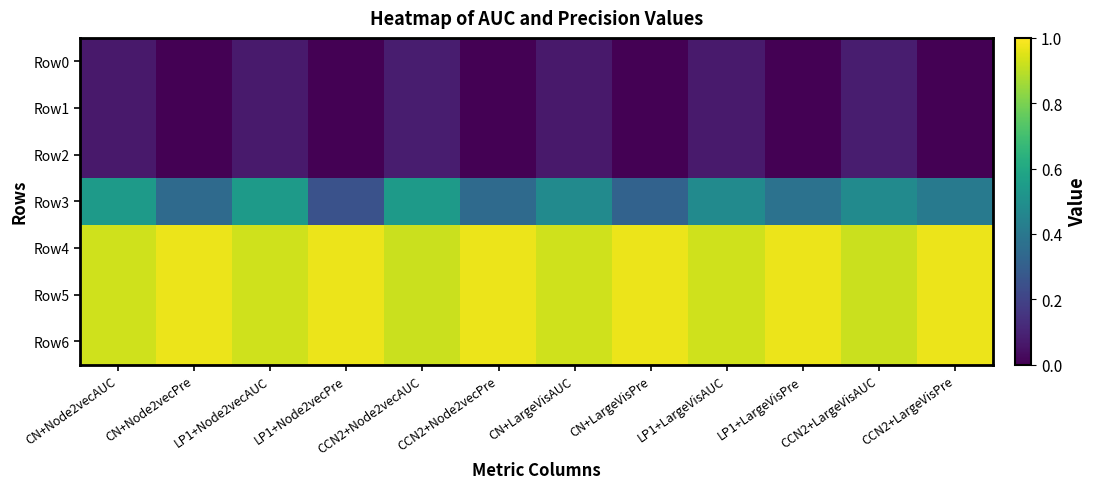

Reading right to left, extract all data points from this chart.

Row0: CCN2+LargeVisPre=0.0	CCN2+LargeVisAUC=0.1	LP1+LargeVisPre=0.0	LP1+LargeVisAUC=0.1	CN+LargeVisPre=0.0	CN+LargeVisAUC=0.1	CCN2+Node2vecPre=0.0	CCN2+Node2vecAUC=0.1	LP1+Node2vecPre=0.0	LP1+Node2vecAUC=0.1	CN+Node2vecPre=0.0	CN+Node2vecAUC=0.1
Row1: CCN2+LargeVisPre=0.0	CCN2+LargeVisAUC=0.1	LP1+LargeVisPre=0.0	LP1+LargeVisAUC=0.1	CN+LargeVisPre=0.0	CN+LargeVisAUC=0.1	CCN2+Node2vecPre=0.0	CCN2+Node2vecAUC=0.1	LP1+Node2vecPre=0.0	LP1+Node2vecAUC=0.1	CN+Node2vecPre=0.0	CN+Node2vecAUC=0.1
Row2: CCN2+LargeVisPre=0.0	CCN2+LargeVisAUC=0.1	LP1+LargeVisPre=0.0	LP1+LargeVisAUC=0.1	CN+LargeVisPre=0.0	CN+LargeVisAUC=0.1	CCN2+Node2vecPre=0.0	CCN2+Node2vecAUC=0.1	LP1+Node2vecPre=0.0	LP1+Node2vecAUC=0.1	CN+Node2vecPre=0.0	CN+Node2vecAUC=0.1
Row3: CCN2+LargeVisPre=0.4	CCN2+LargeVisAUC=0.5	LP1+LargeVisPre=0.4	LP1+LargeVisAUC=0.5	CN+LargeVisPre=0.3	CN+LargeVisAUC=0.5	CCN2+Node2vecPre=0.3	CCN2+Node2vecAUC=0.5	LP1+Node2vecPre=0.2	LP1+Node2vecAUC=0.5	CN+Node2vecPre=0.3	CN+Node2vecAUC=0.5
Row4: CCN2+LargeVisPre=1.0	CCN2+LargeVisAUC=0.9	LP1+LargeVisPre=1.0	LP1+LargeVisAUC=0.9	CN+LargeVisPre=1.0	CN+LargeVisAUC=0.9	CCN2+Node2vecPre=1.0	CCN2+Node2vecAUC=0.9	LP1+Node2vecPre=1.0	LP1+Node2vecAUC=0.9	CN+Node2vecPre=1.0	CN+Node2vecAUC=0.9
Row5: CCN2+LargeVisPre=1.0	CCN2+LargeVisAUC=0.9	LP1+LargeVisPre=1.0	LP1+LargeVisAUC=0.9	CN+LargeVisPre=1.0	CN+LargeVisAUC=0.9	CCN2+Node2vecPre=1.0	CCN2+Node2vecAUC=0.9	LP1+Node2vecPre=1.0	LP1+Node2vecAUC=0.9	CN+Node2vecPre=1.0	CN+Node2vecAUC=0.9
Row6: CCN2+LargeVisPre=1.0	CCN2+LargeVisAUC=0.9	LP1+LargeVisPre=1.0	LP1+LargeVisAUC=0.9	CN+LargeVisPre=1.0	CN+LargeVisAUC=0.9	CCN2+Node2vecPre=1.0	CCN2+Node2vecAUC=0.9	LP1+Node2vecPre=1.0	LP1+Node2vecAUC=0.9	CN+Node2vecPre=1.0	CN+Node2vecAUC=0.9